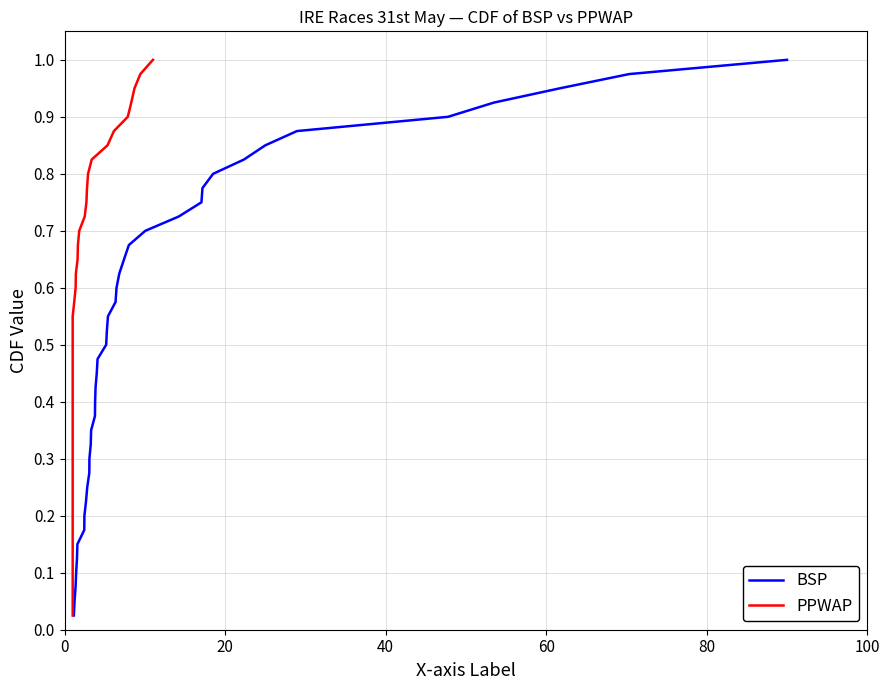

True or false: PPWAP has a value of 0.0 at 0.

False